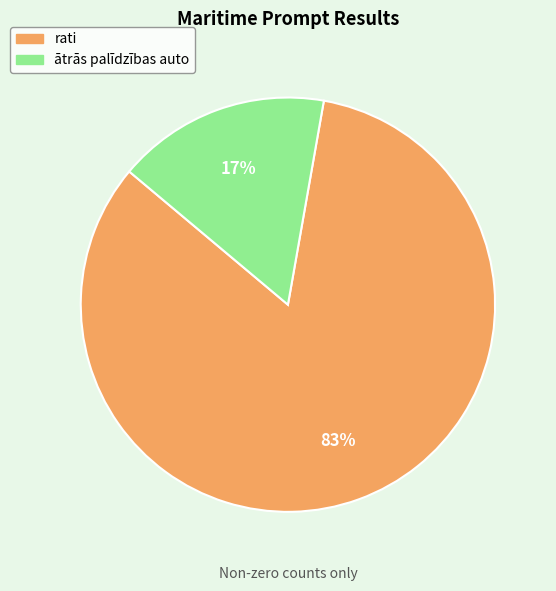

Is rati the majority of the pie?

Yes